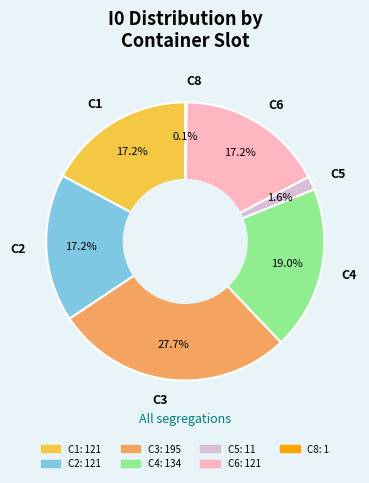

Which slice is the largest?

C3